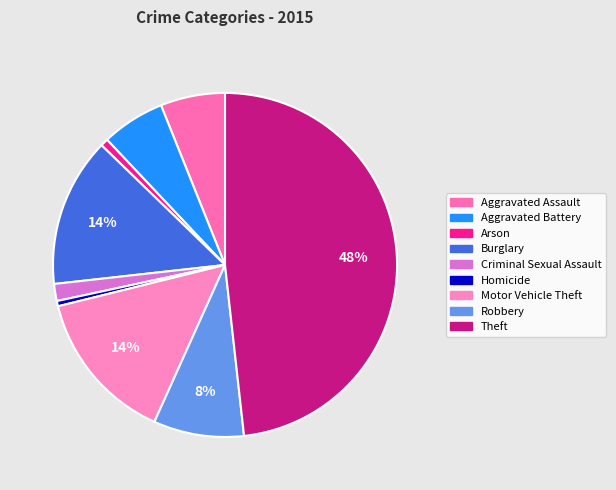

Is Aggravated Battery the majority of the pie?

No